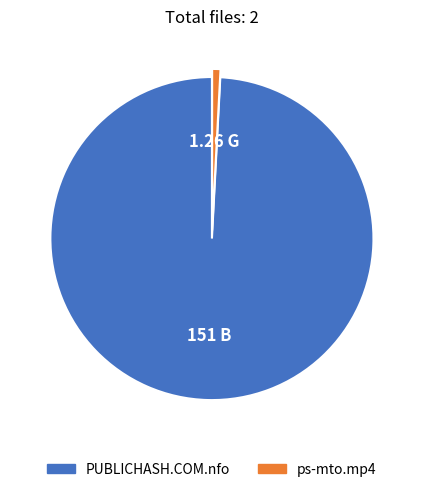

Is ps-mto.mp4 the majority of the pie?

No